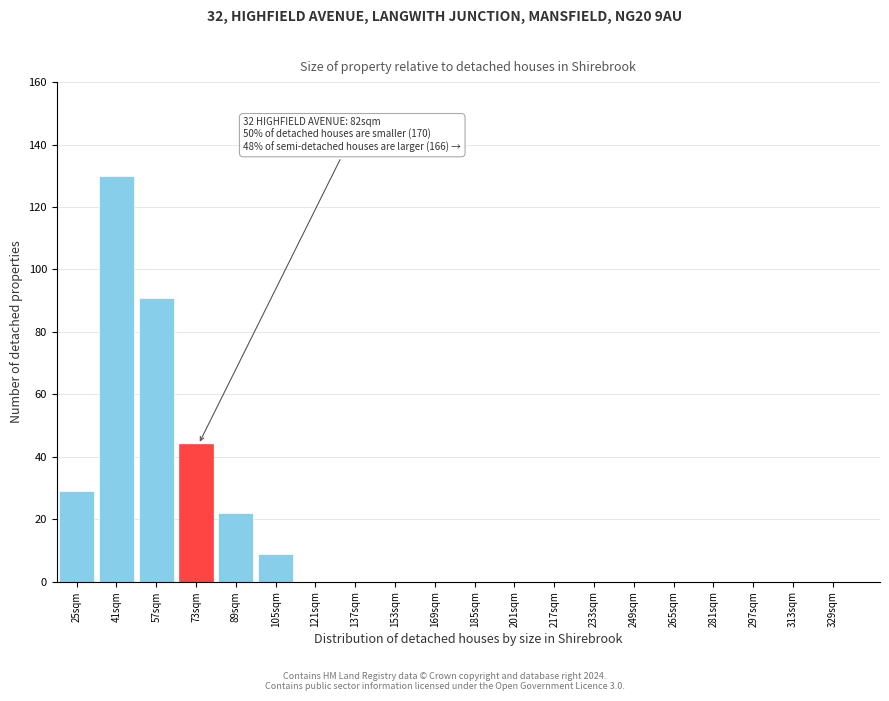

Reading left to right, transcribe all the data shown in this chart.

25sqm=29	41sqm=130	57sqm=91	73sqm=44	89sqm=22	105sqm=9	121sqm=0	137sqm=0	153sqm=0	169sqm=0	185sqm=0	201sqm=0	217sqm=0	233sqm=0	249sqm=0	265sqm=0	281sqm=0	297sqm=0	313sqm=0	329sqm=0